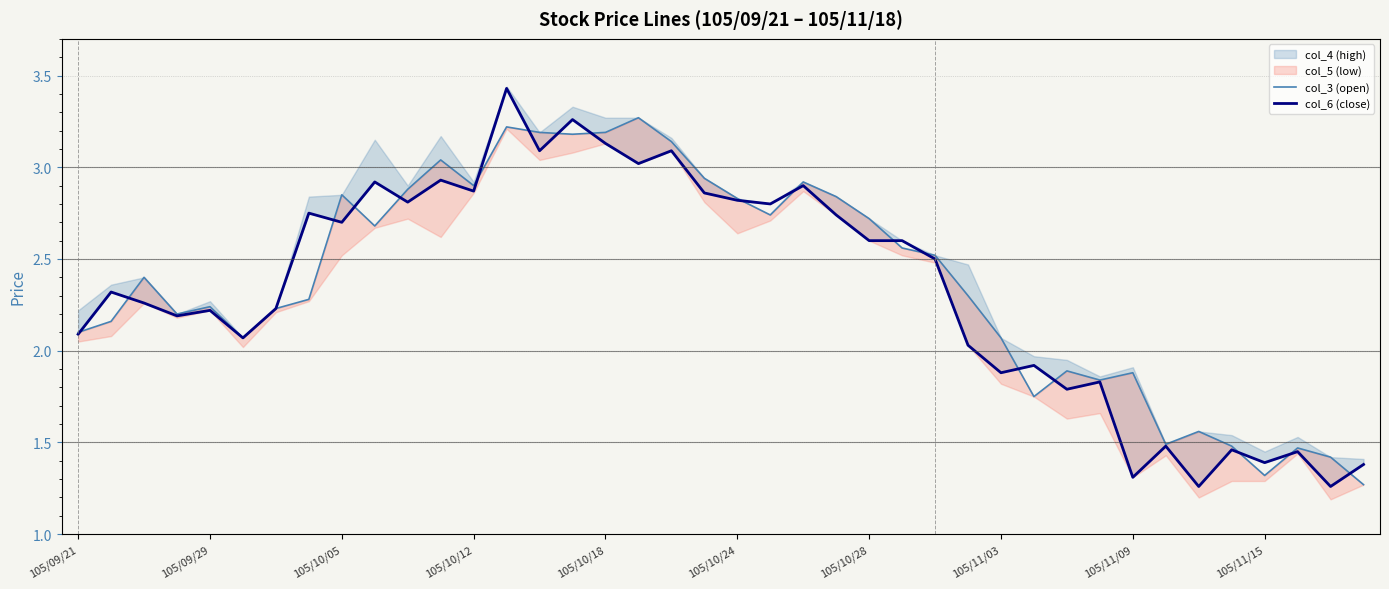

True or false: col_6 (close) has more than 1 interior local peaks.

True